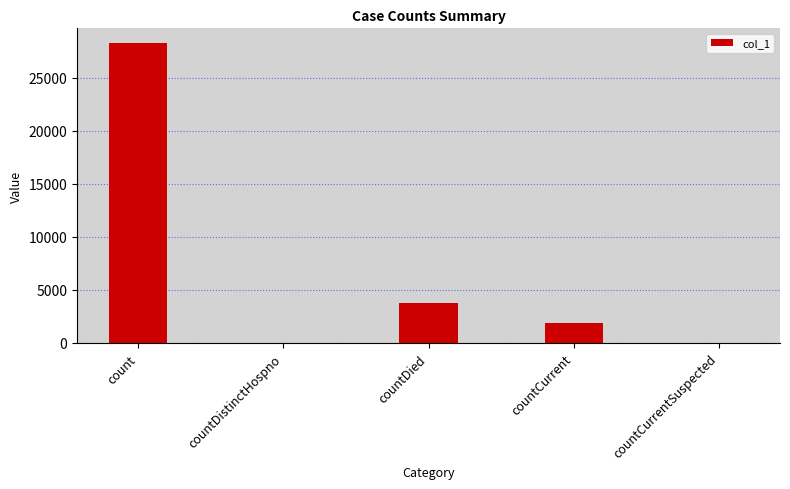

Which category has the highest value across all series?

count